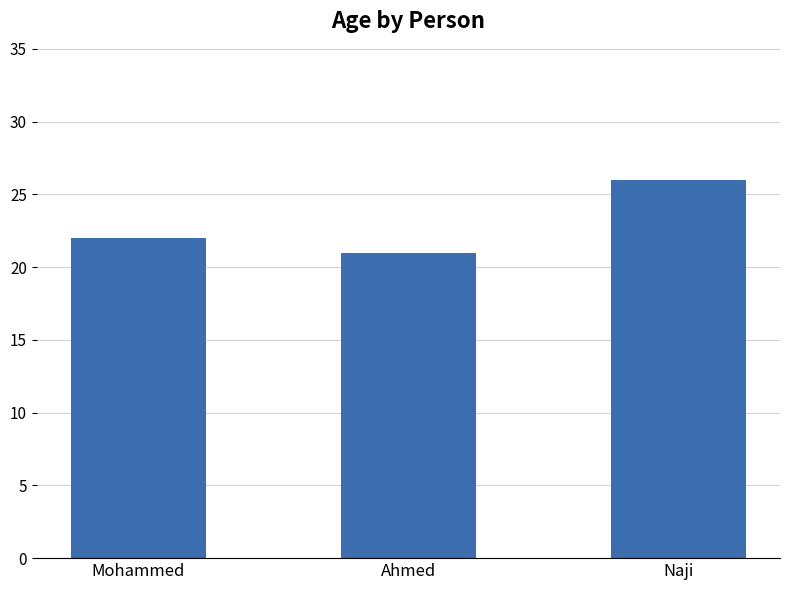

Between Naji and Ahmed, which is larger?

Naji